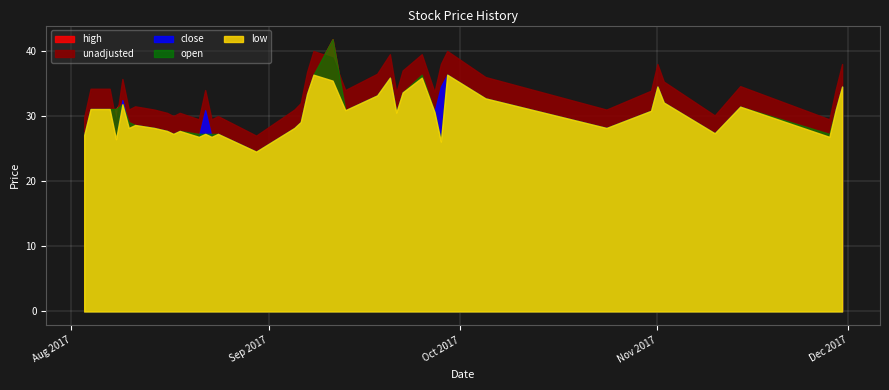

How many lines are shown in the chart?

5